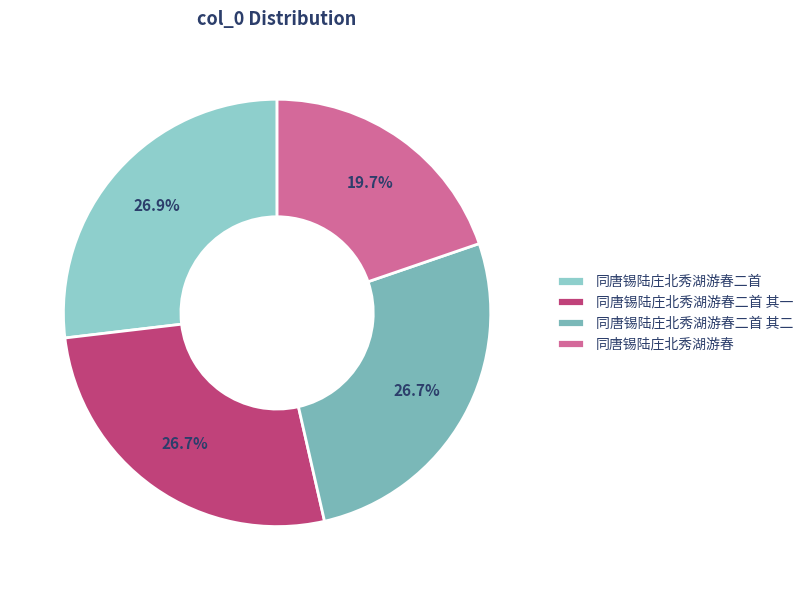

The 同唐锡陆庄北秀湖游春二首 其二 slice represents 40% of the pie. True or false?

False